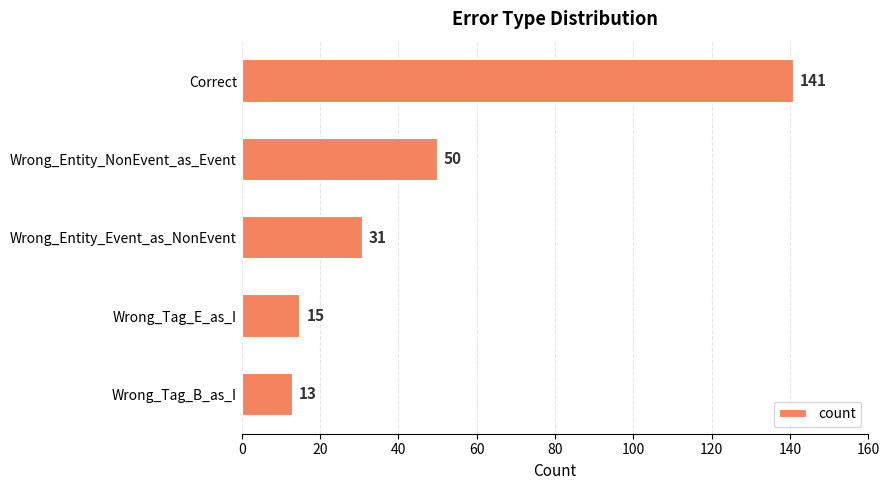

How many data points are less than 31?

2